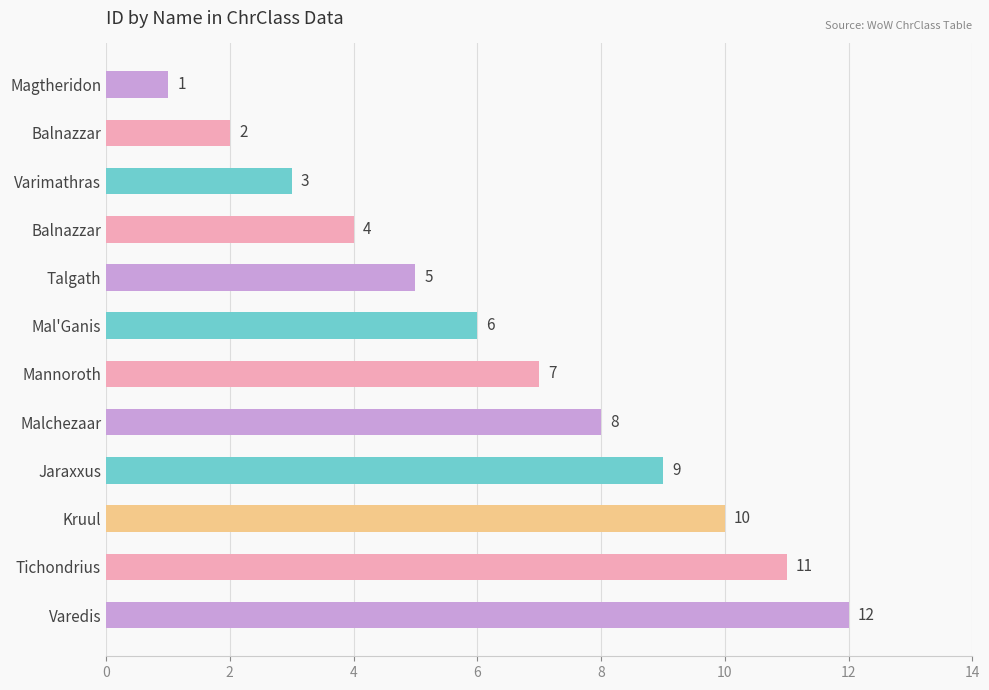

What is the smallest value displayed?

1